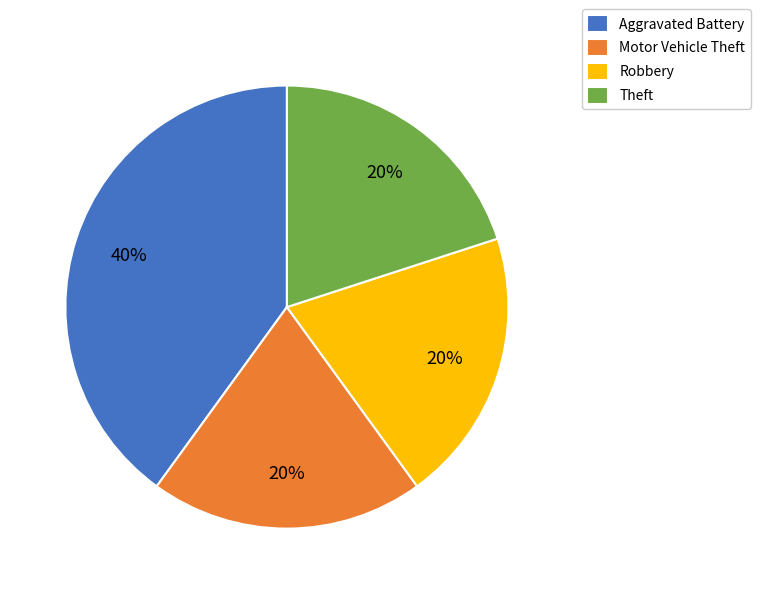

To the nearest percent, what percentage of the pie is Robbery?

20%